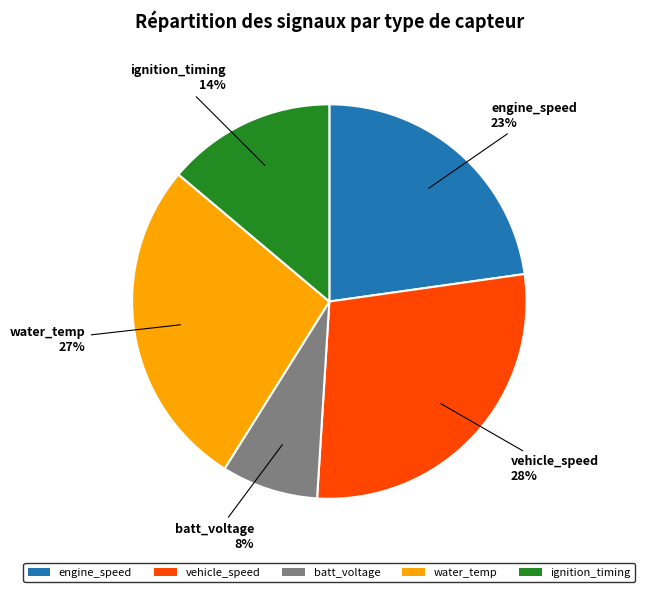

The water_temp slice represents 27% of the pie. True or false?

True